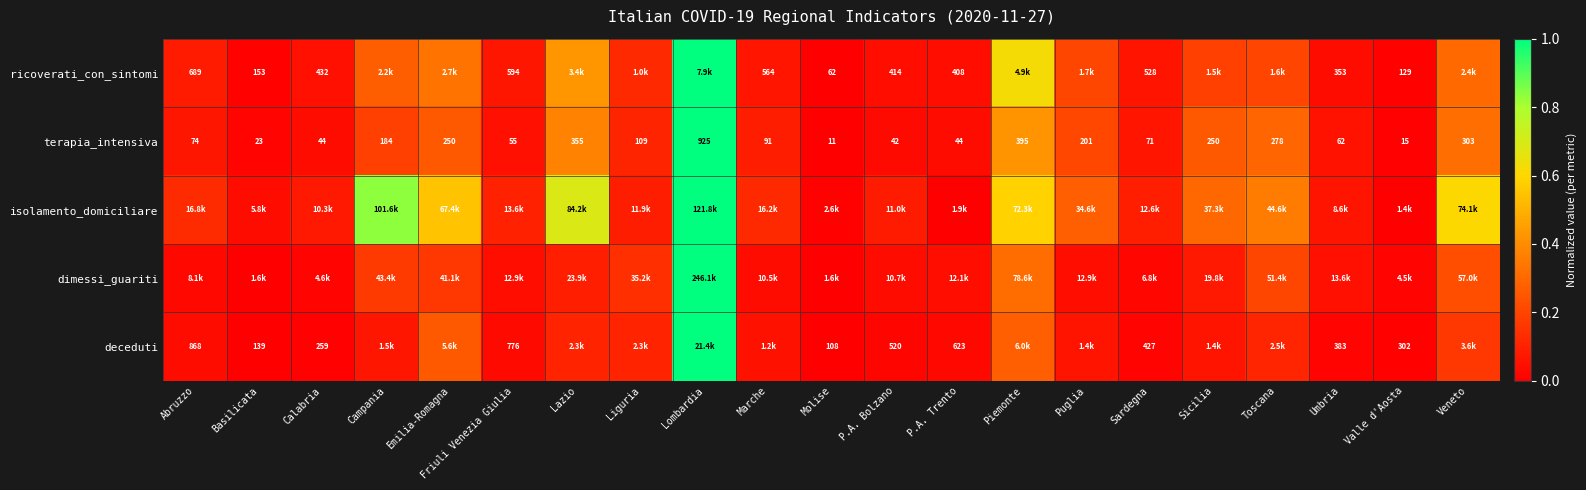

At which label is terapia_intensiva closest to 468?

Piemonte